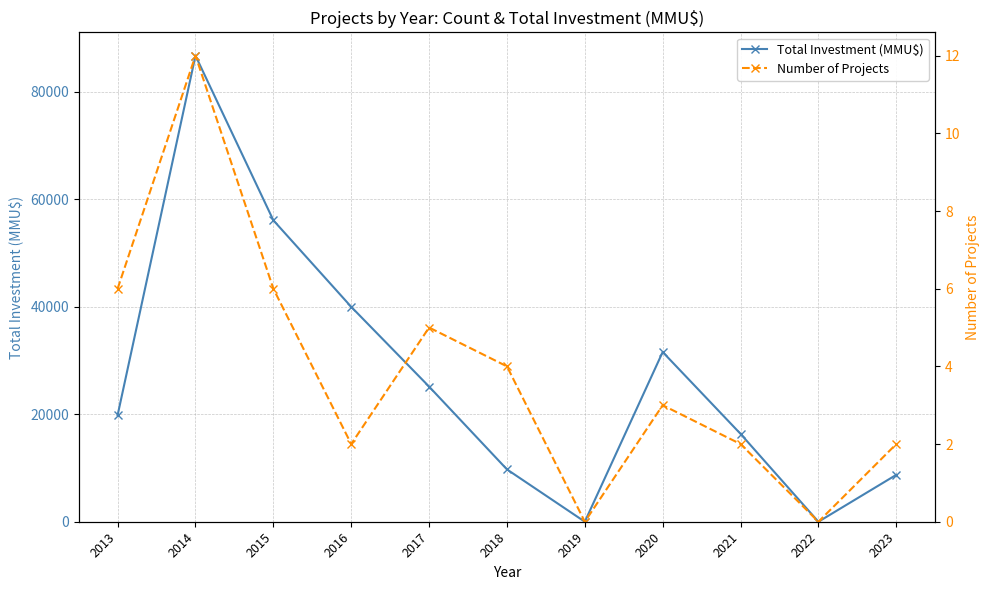

List the series in order of their peak value, lowest first.

Number of Projects, Total Investment (MMU$)